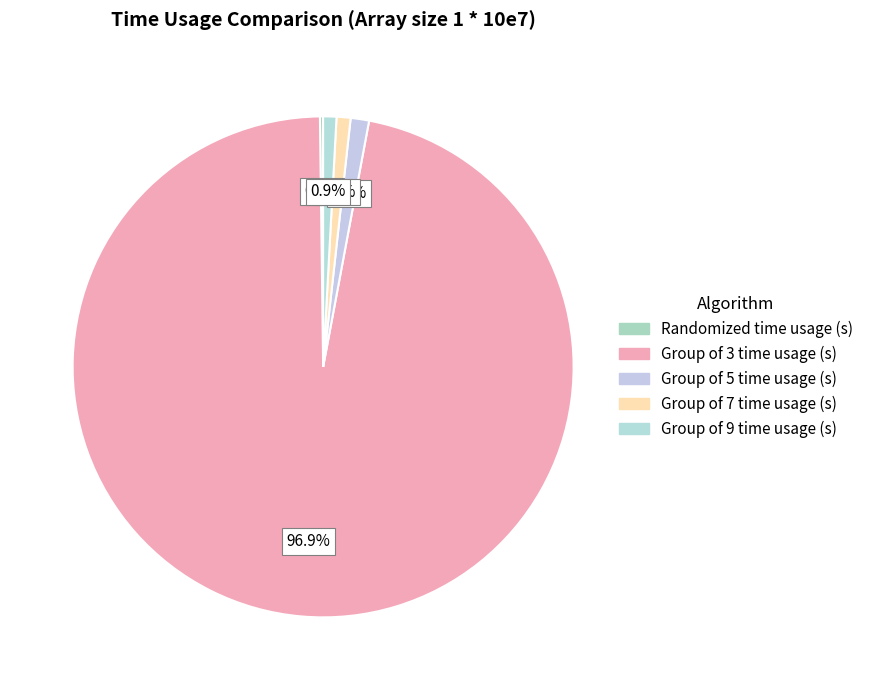

What is the ratio of the value at Group of 7 time usage (s) to the value at Group of 5 time usage (s)?

0.8